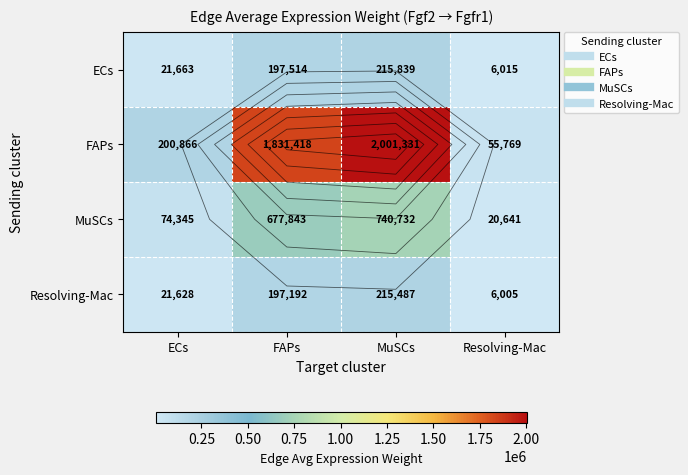

Which series has the largest total across all categories?

FAPs